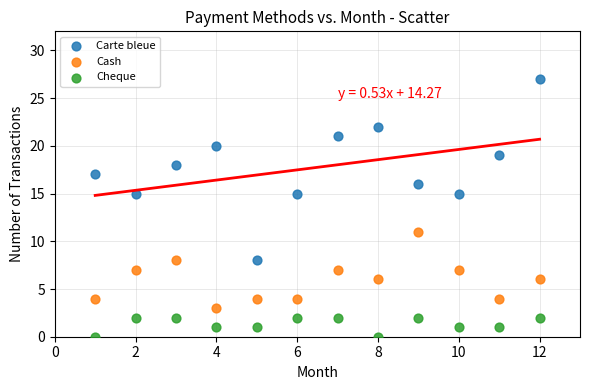

What are all the series names shown in the legend?

Carte bleue, Cash, Cheque